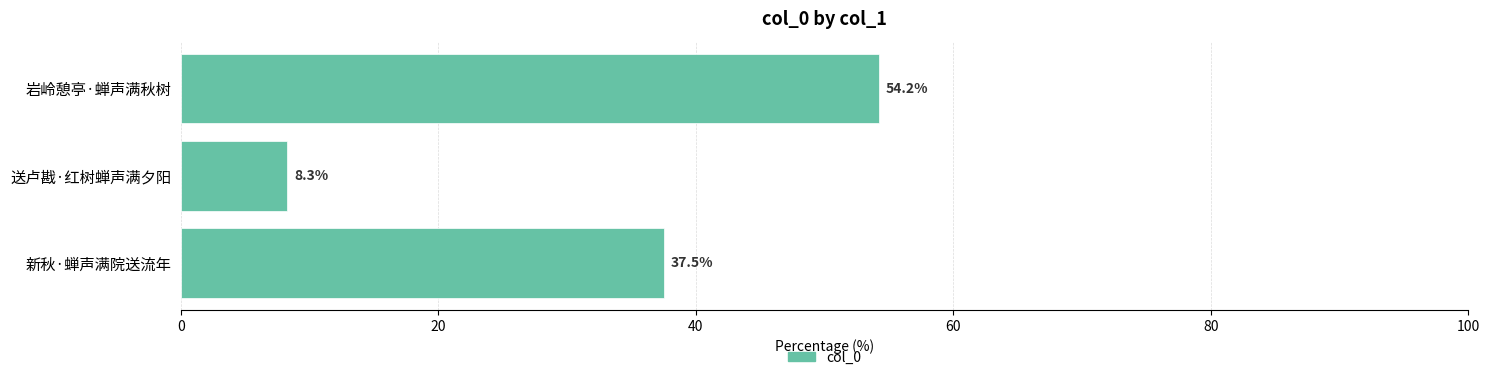

The chart shows a value of 92.9 at 岩岭憩亭·蝉声满秋树. True or false?

False